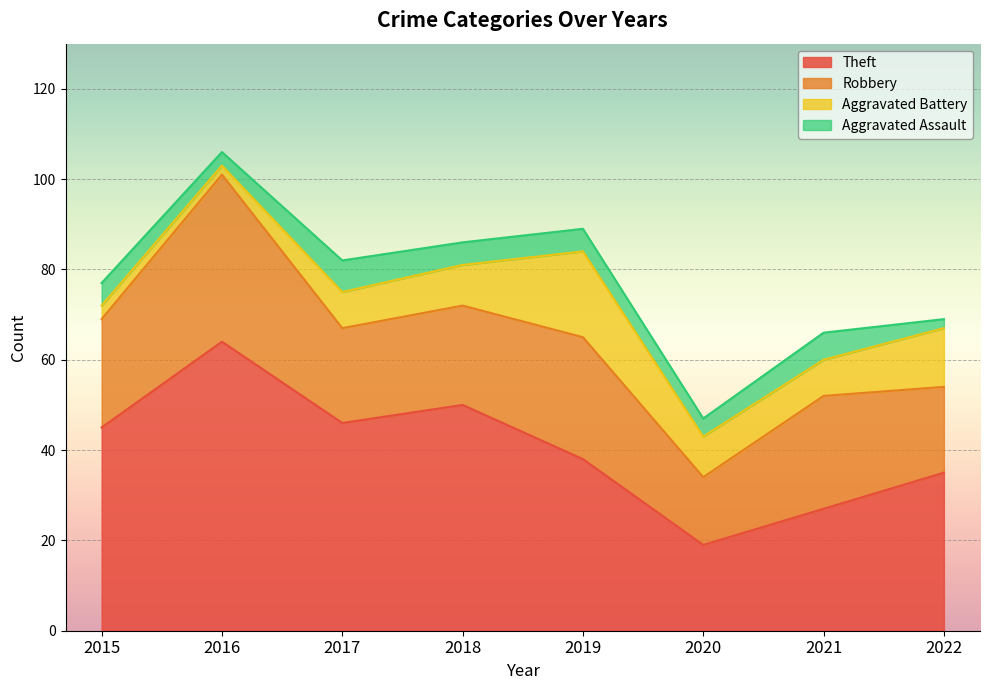

Reading right to left, extract all data points from this chart.

Theft: 2022=35	2021=27	2020=19	2019=38	2018=50	2017=46	2016=64	2015=45
Robbery: 2022=19	2021=25	2020=15	2019=27	2018=22	2017=21	2016=37	2015=24
Aggravated Battery: 2022=13	2021=8	2020=9	2019=19	2018=9	2017=8	2016=2	2015=3
Aggravated Assault: 2022=2	2021=6	2020=4	2019=5	2018=5	2017=7	2016=3	2015=5